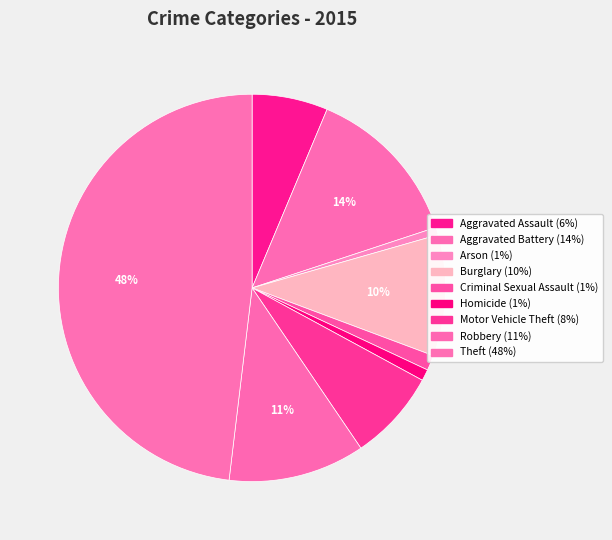

The Homicide slice represents 1% of the pie. True or false?

True